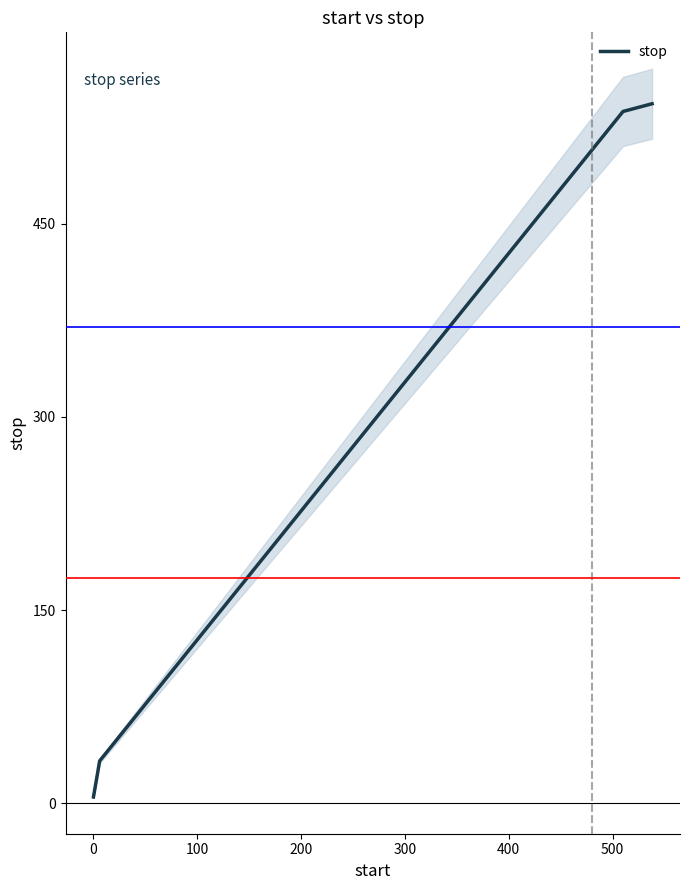

Is this an area chart (filled region under the line)?

No